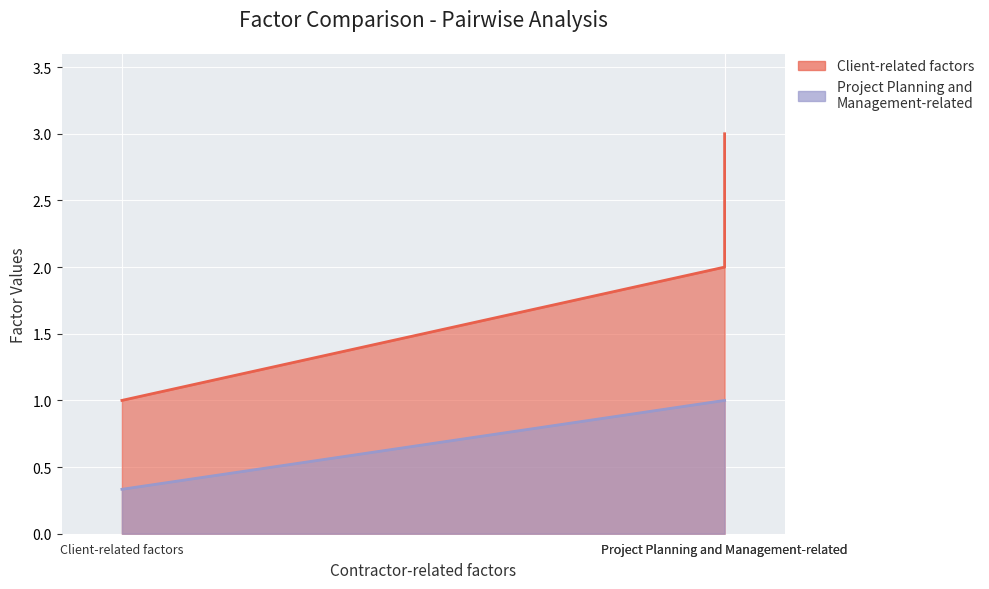

At which category is the sum across all series the highest?

Project Planning and Management-related